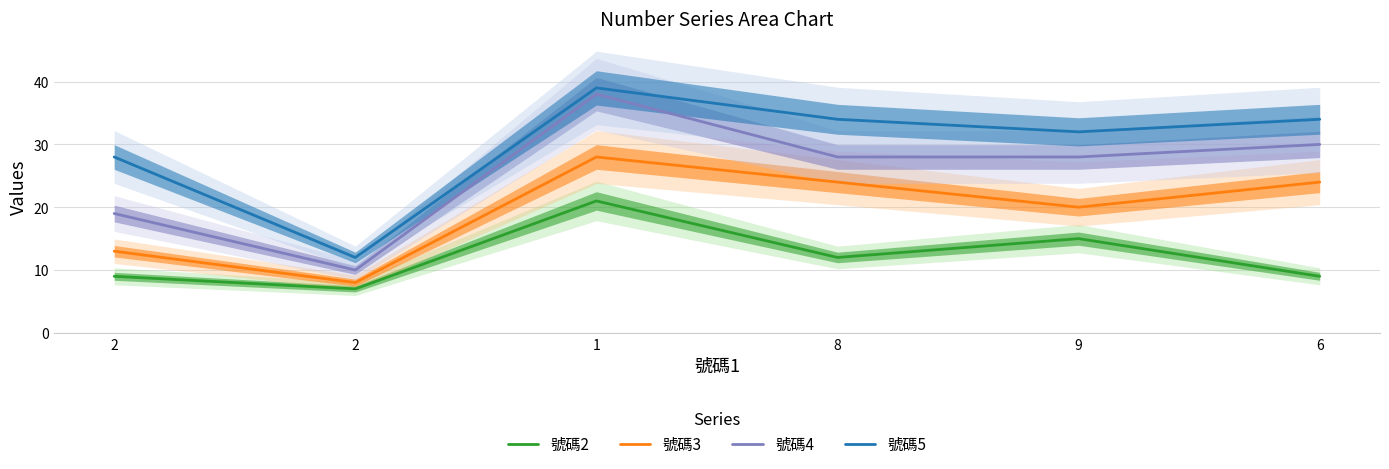

At which category is the sum across all series the highest?

1